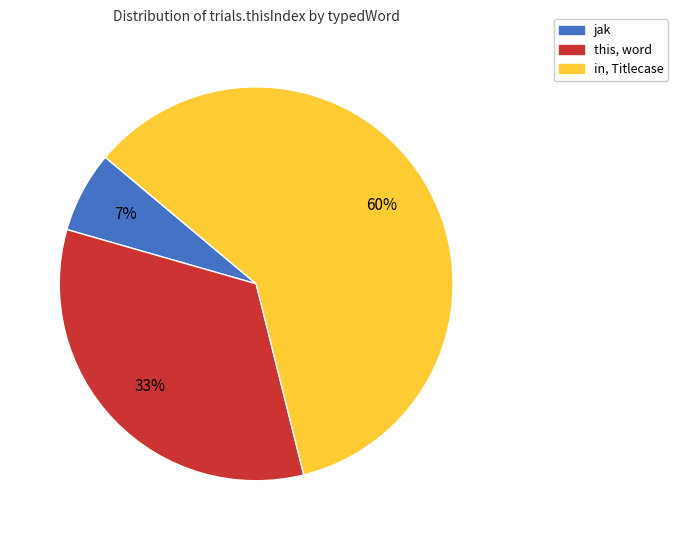

To the nearest percent, what is the difference between the largest and smallest slice percentages?

53%